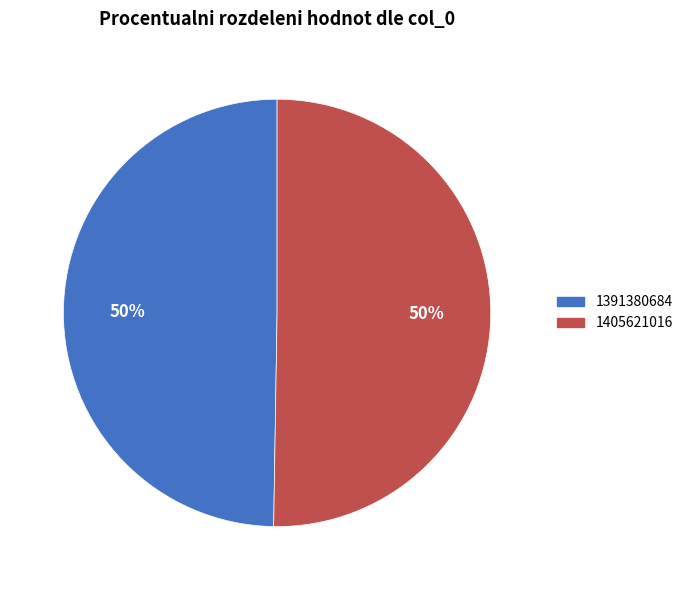

Which category accounts for the majority?

1405621016